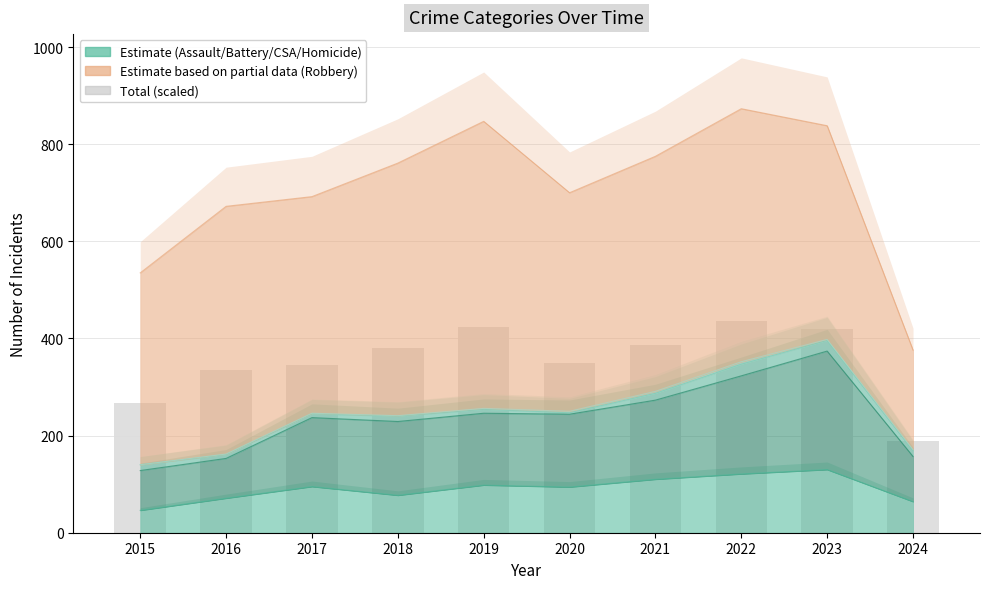

Approximately how many times larger is the value at 2022 compared to 2024?

2.3